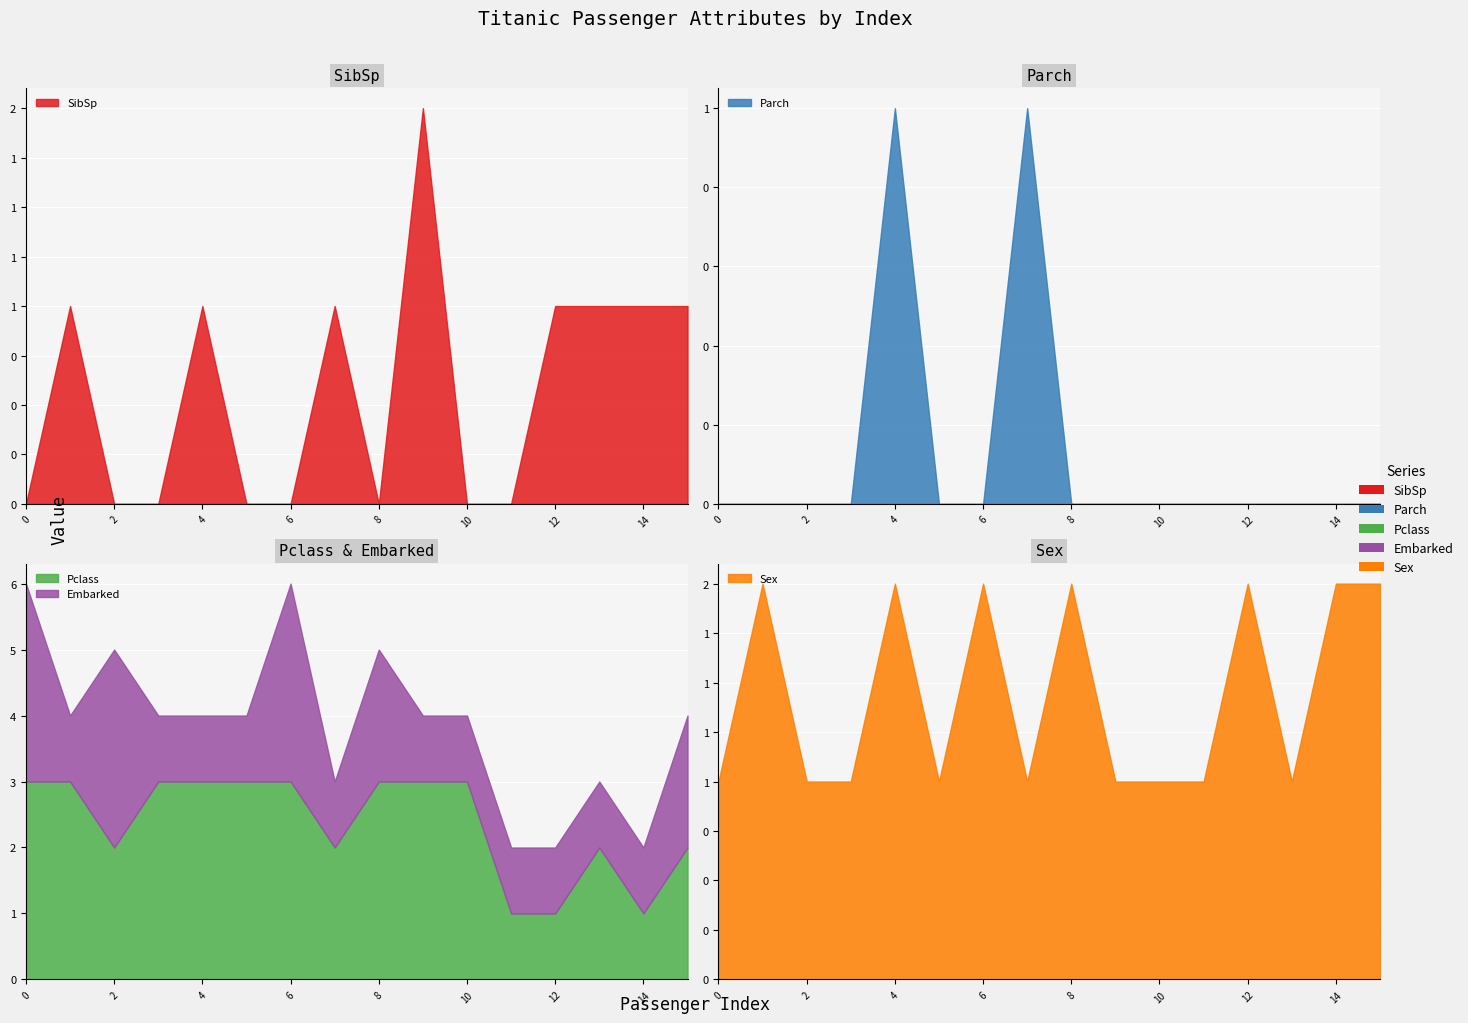

Rank the series by their maximum value, from lowest to highest.

Parch, SibSp, Sex, Pclass, Embarked